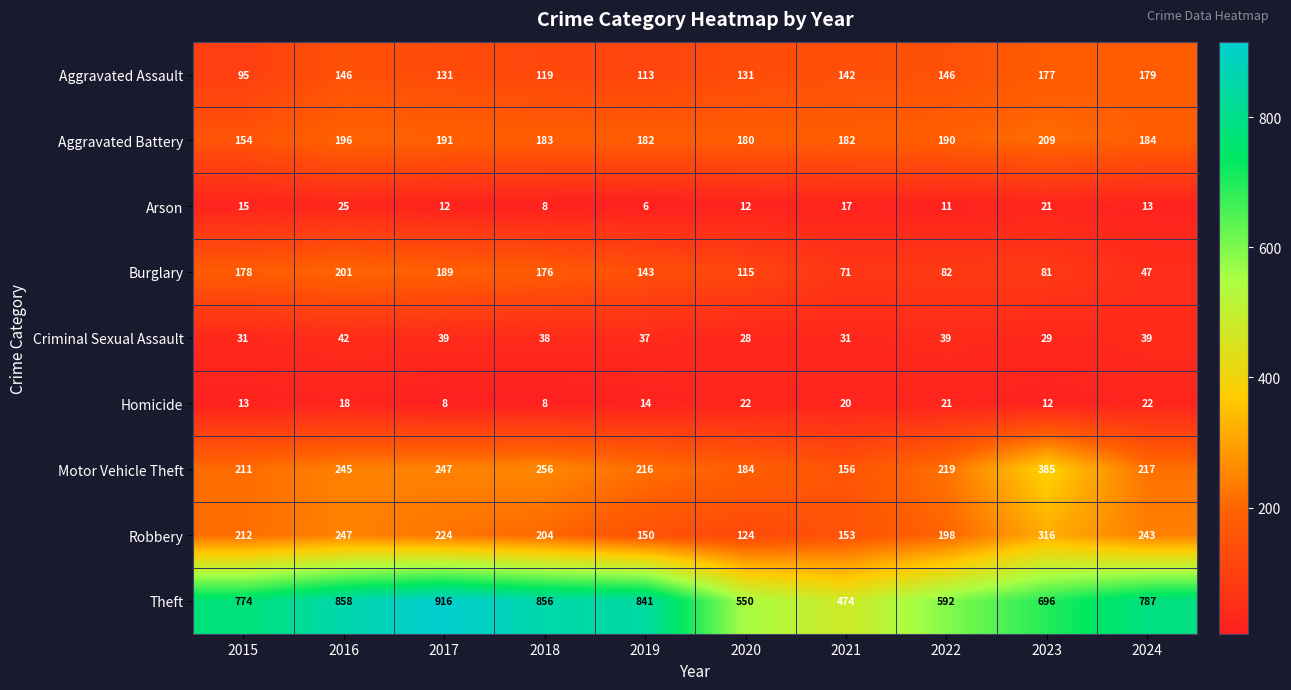

What is the smallest value displayed?

6